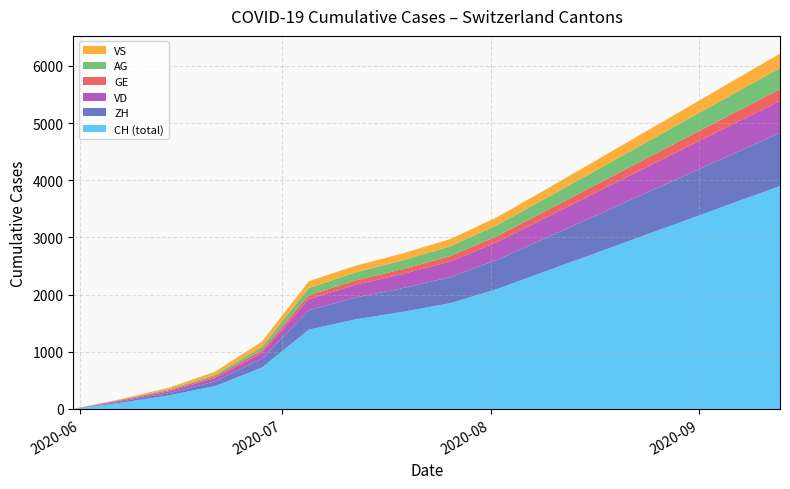

What is the maximum value for CH (total)?

3900